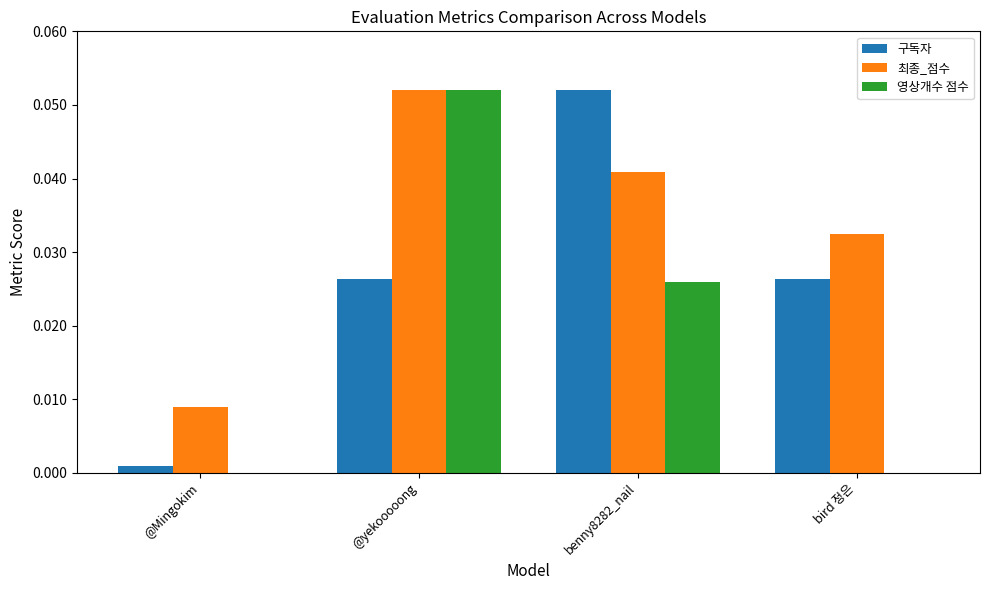

Is it true that 영상개수 점수 equals 0.0 at @Mingokim?

True